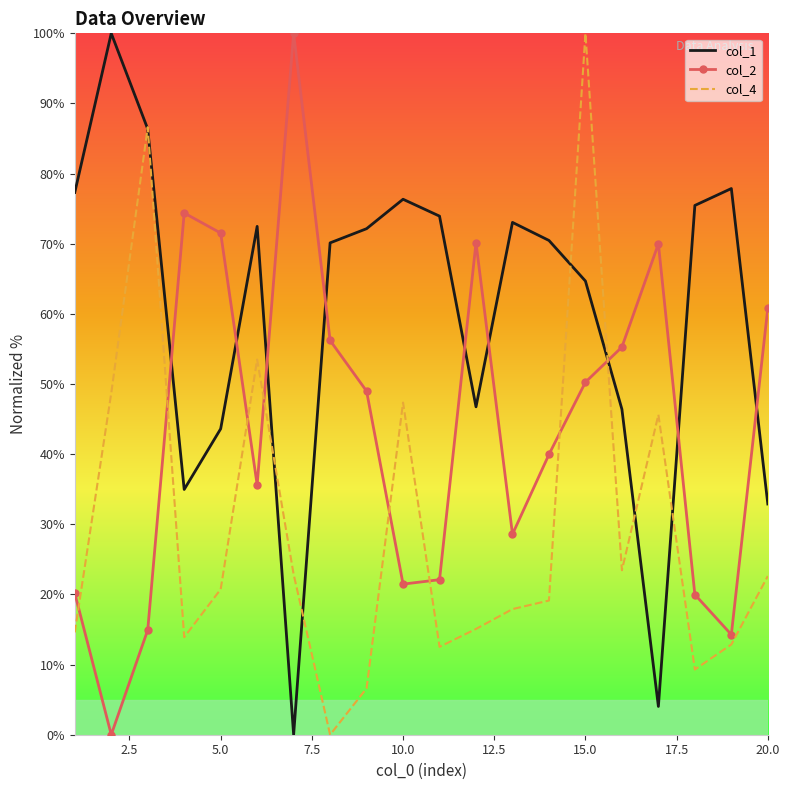

How many intersections are there between col_2 and col_1?

9